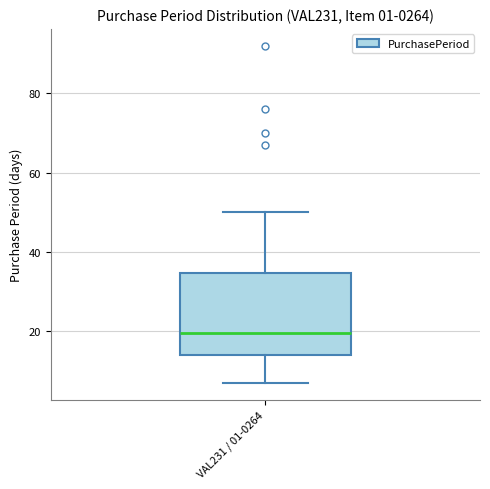

Transcribe this box plot: give where the median line is, the range the box spans, and where the two whiskers end, as read against the y-axis. The values are not printed on the chart, so give them approximately, as read against the axis.

median 20, box 14 to 34, whiskers 8 to 50